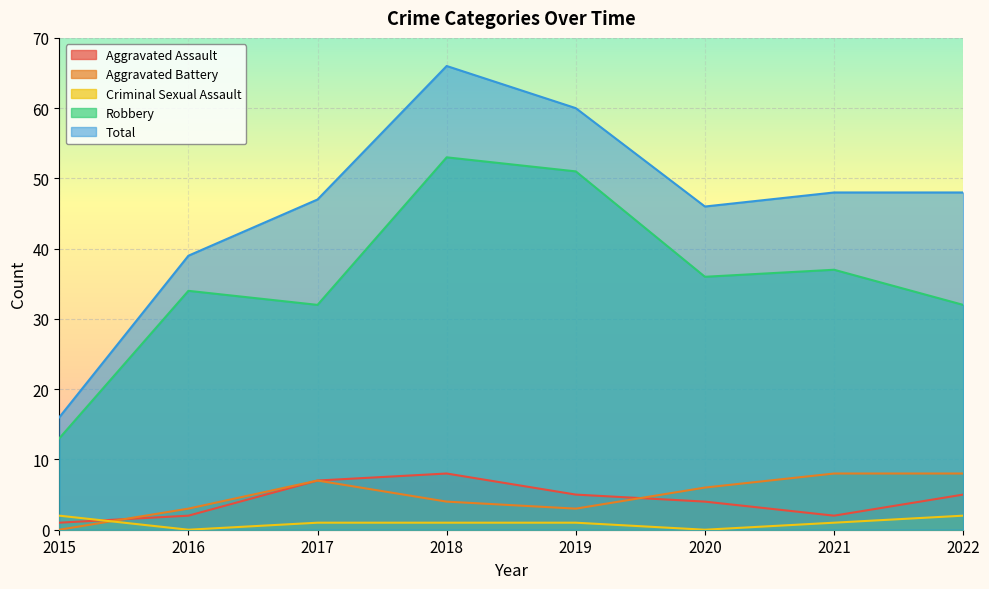

Where do Aggravated Assault and Aggravated Battery first cross each other?

2015 and 2016